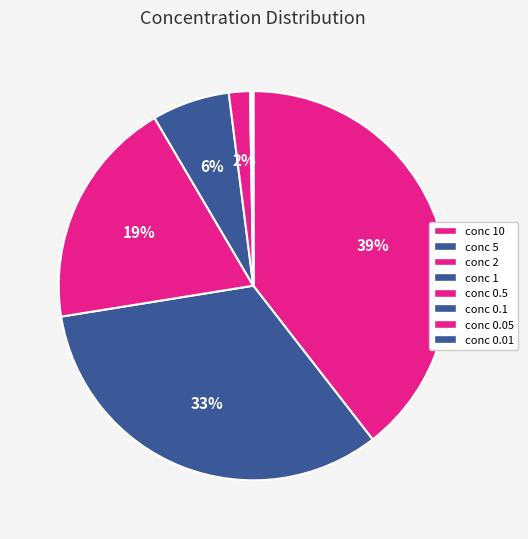

Which slice is the largest?

10